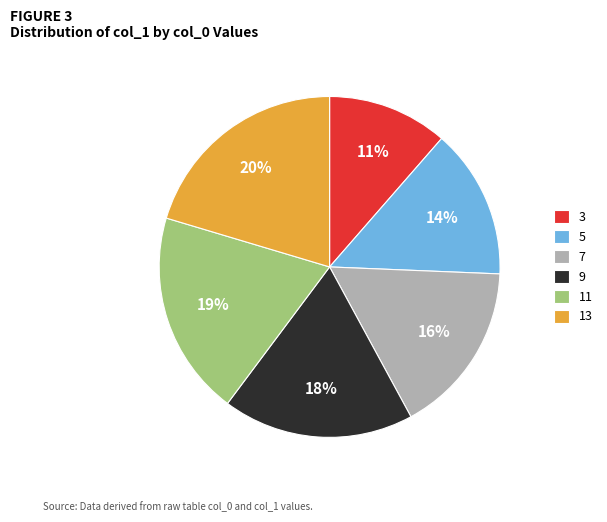

Which has a higher value, 9 or 11?

11